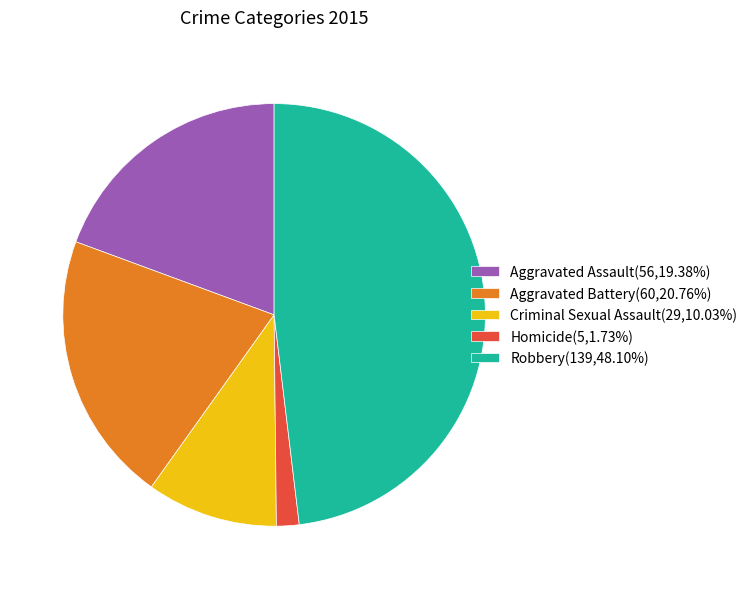

Is it true that Aggravated Battery is 21% of the pie?

True